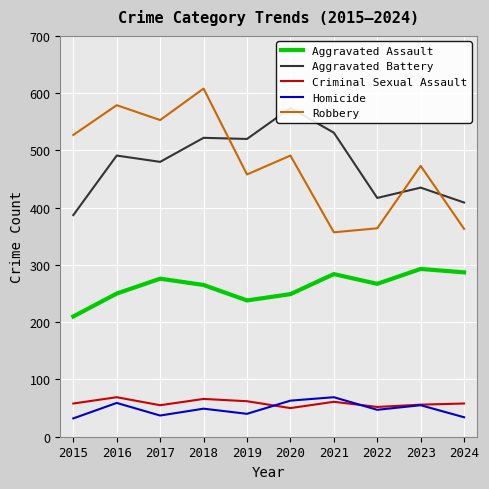

What is the value of the Homicide point at the 9th from the left?

55